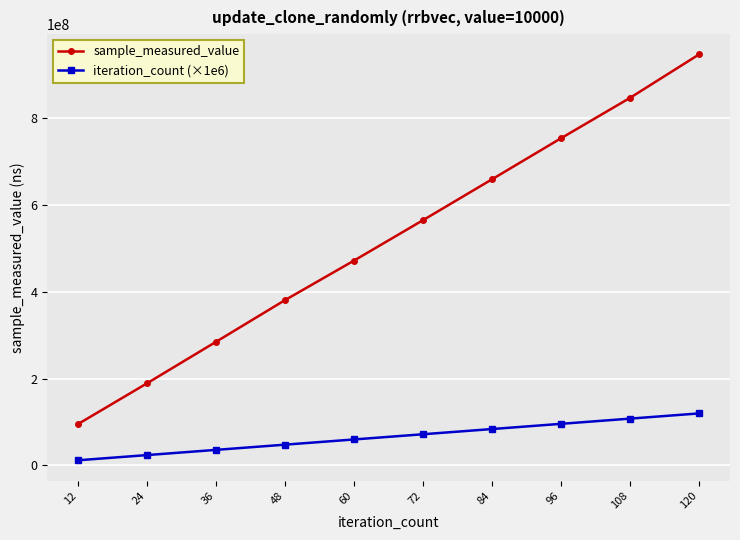

At how many categories does at least one series exceed 138279683?

9